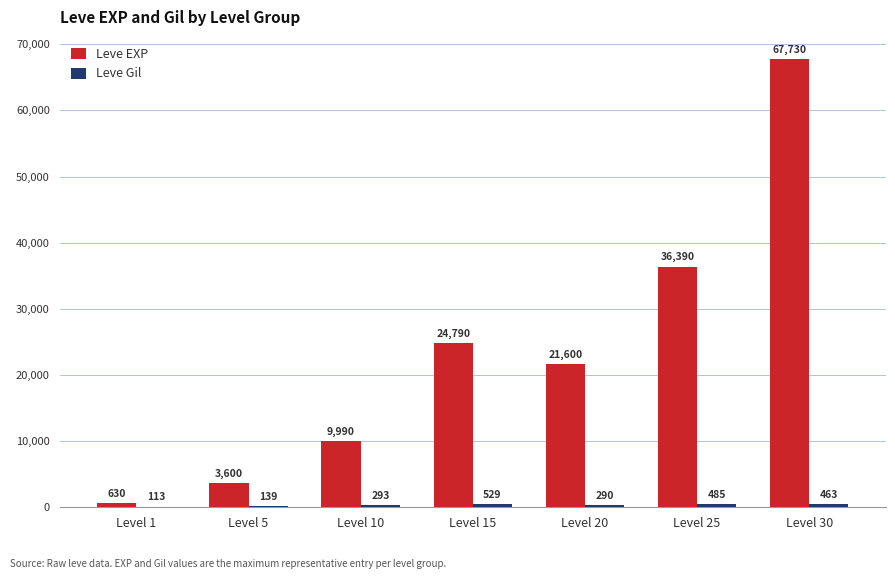

Is it true that Leve EXP equals 6143 at Level 5?

False